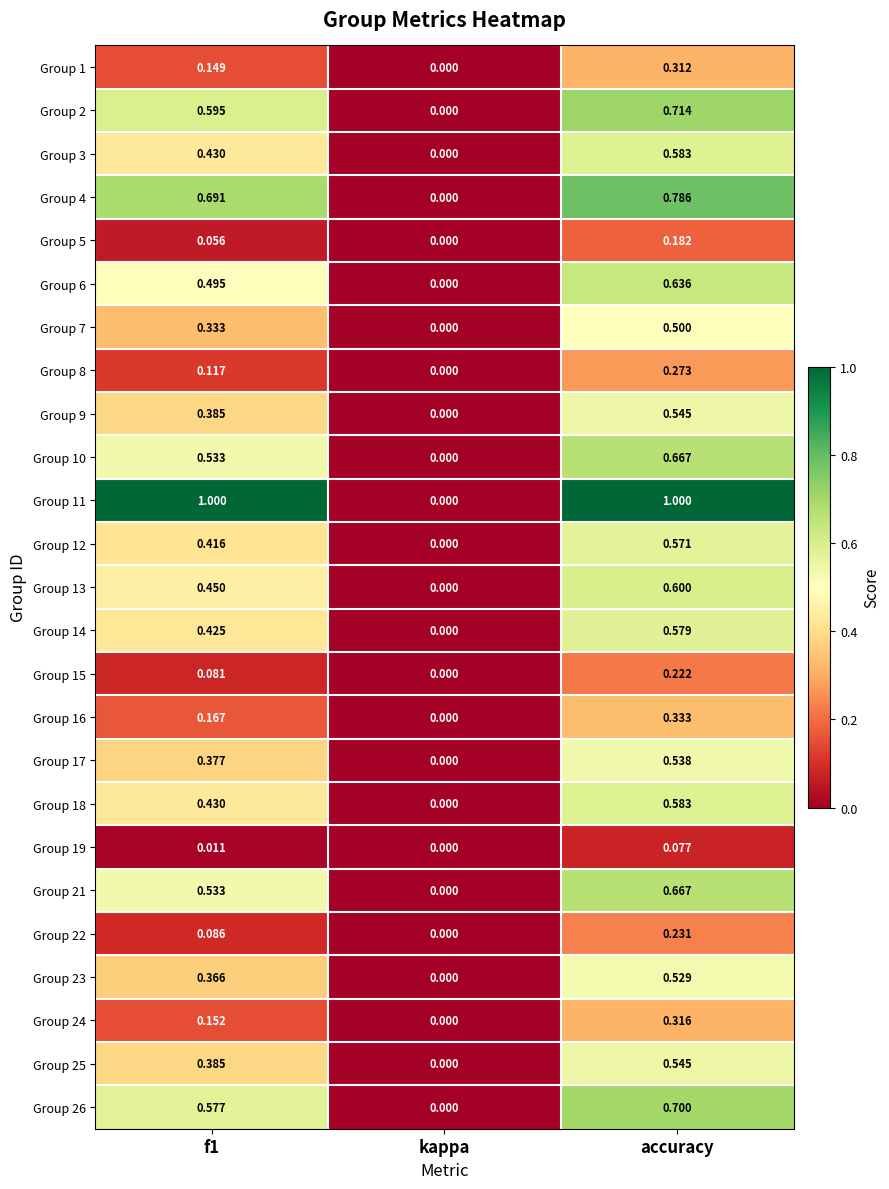

At which label is Group 9 closest to 0?

kappa